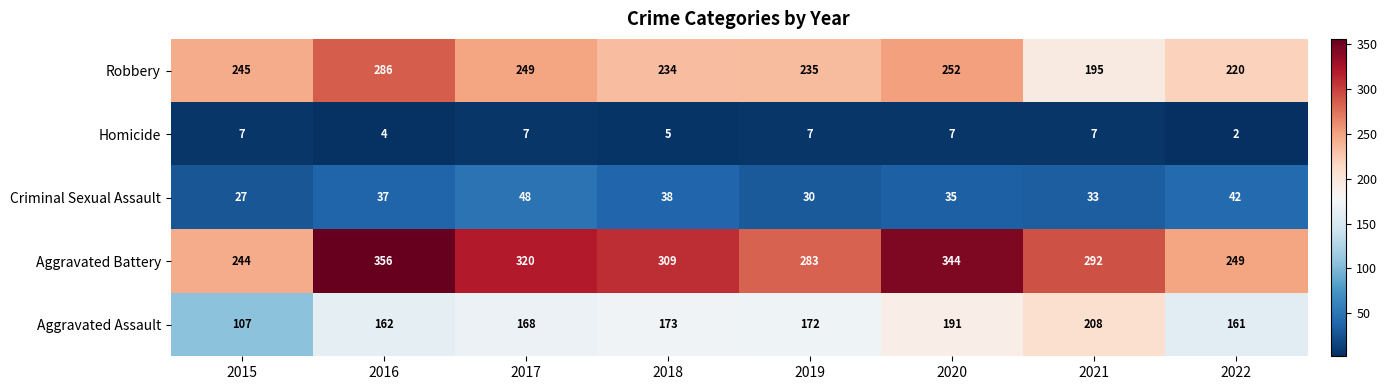

What is the average value of the Robbery series?

240